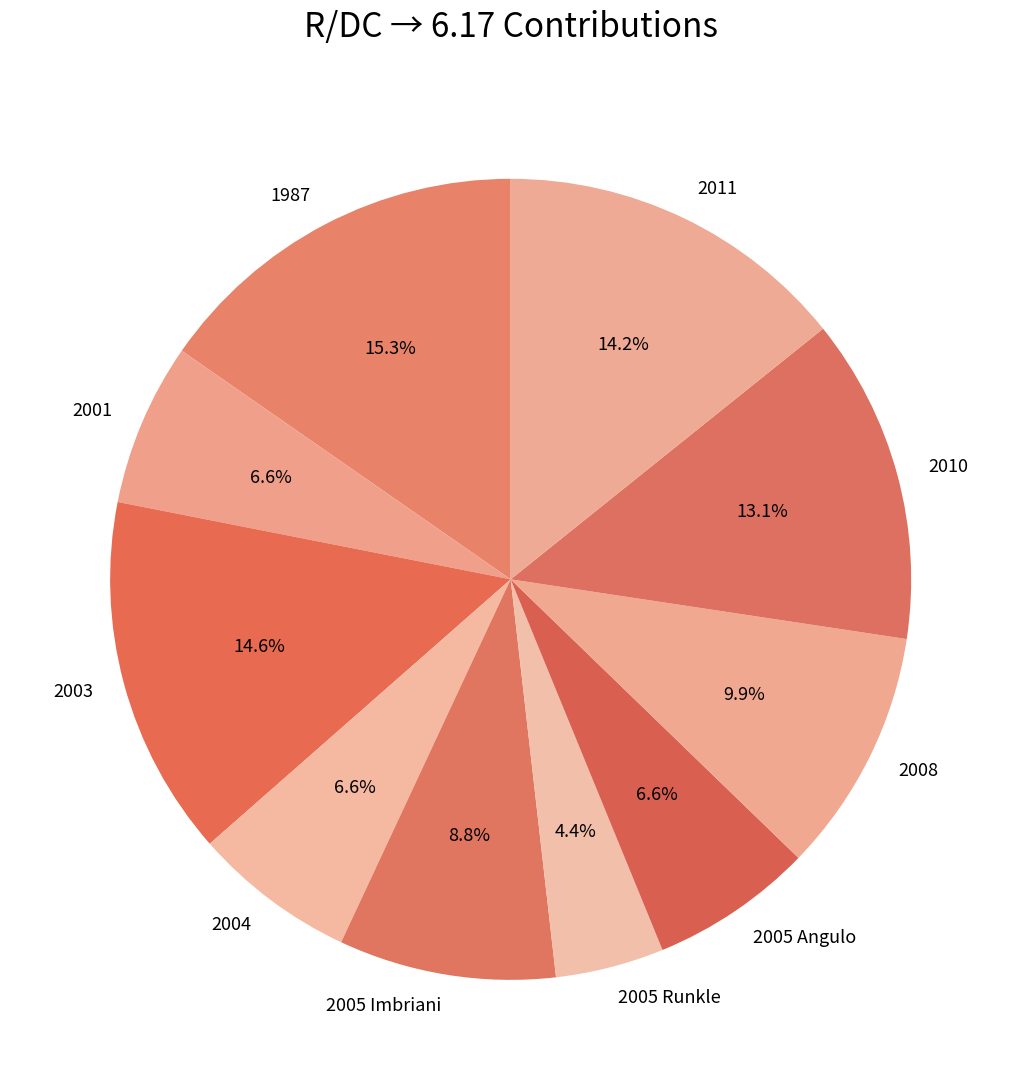

To the nearest percent, what is the average slice percentage?

10%